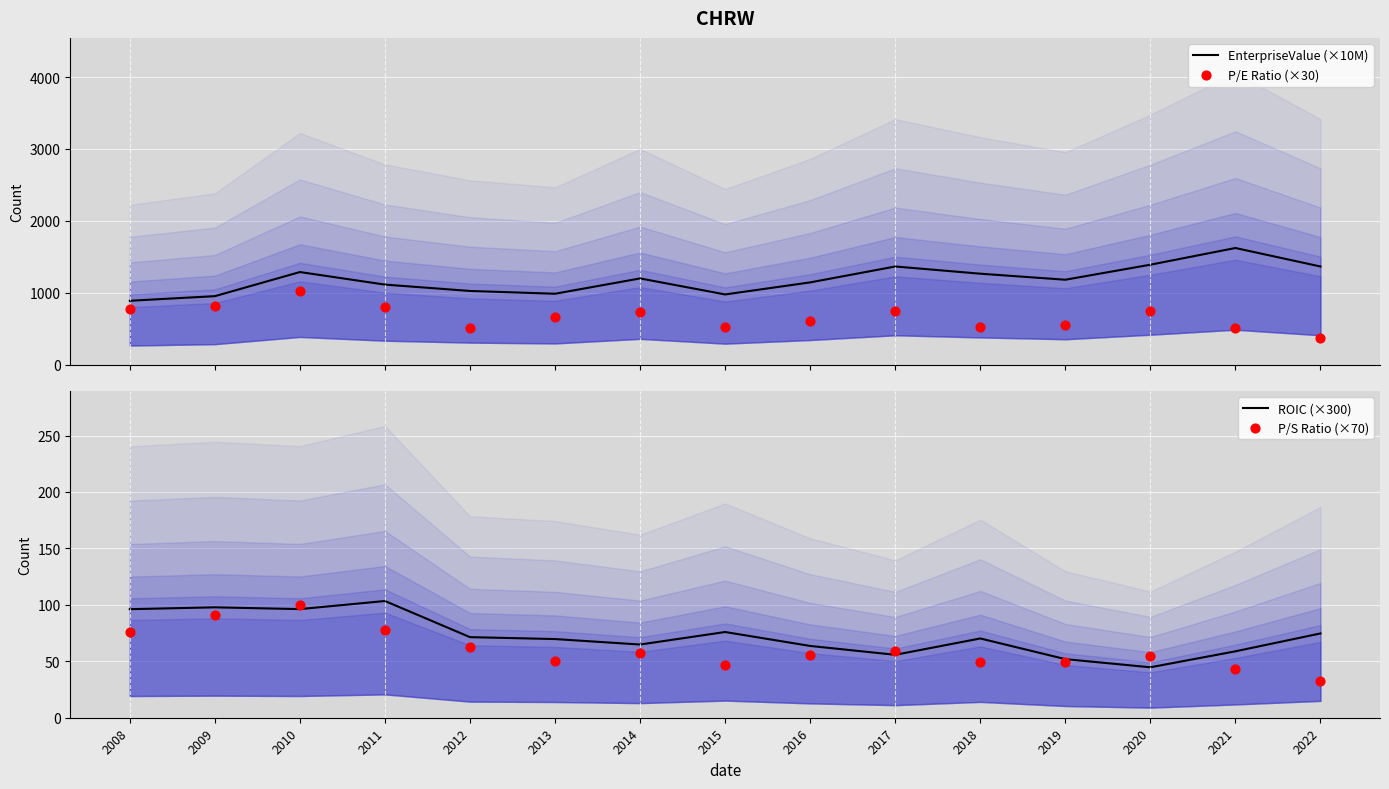

What are all the series names shown in the legend?

EnterpriseValue (×10M), P/E Ratio (×30), ROIC (×300), P/S Ratio (×70)